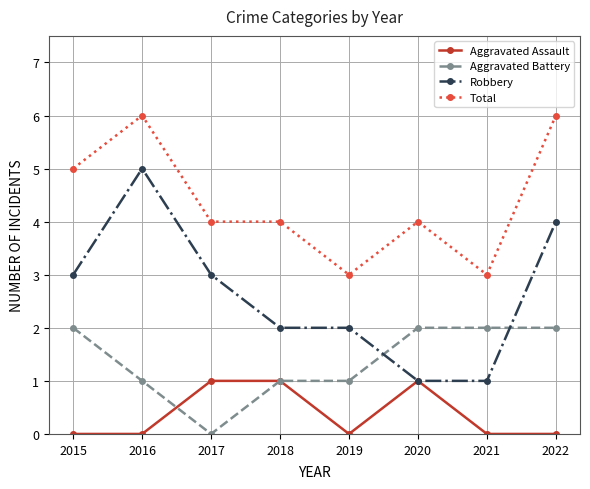

True or false: Aggravated Battery has a value of 1 at 2015.

False